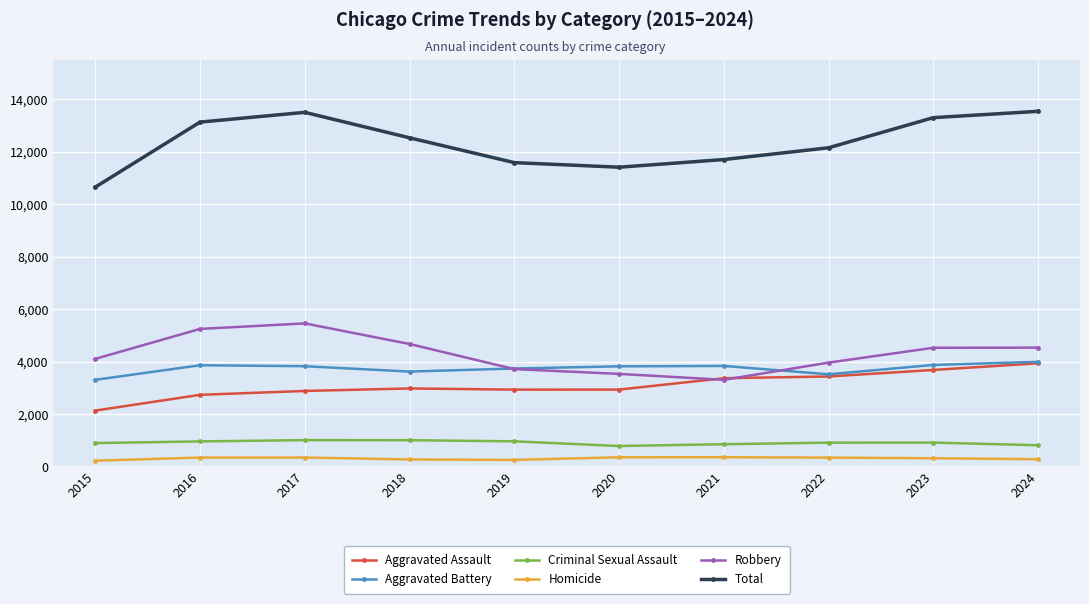

What is the value of the Homicide point at the 7th from the left?

352